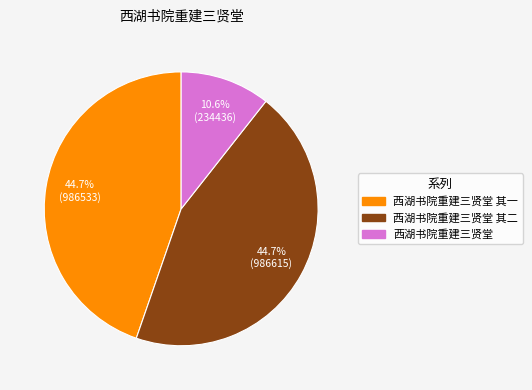

Is there any slice that represents more than half of the pie?

No